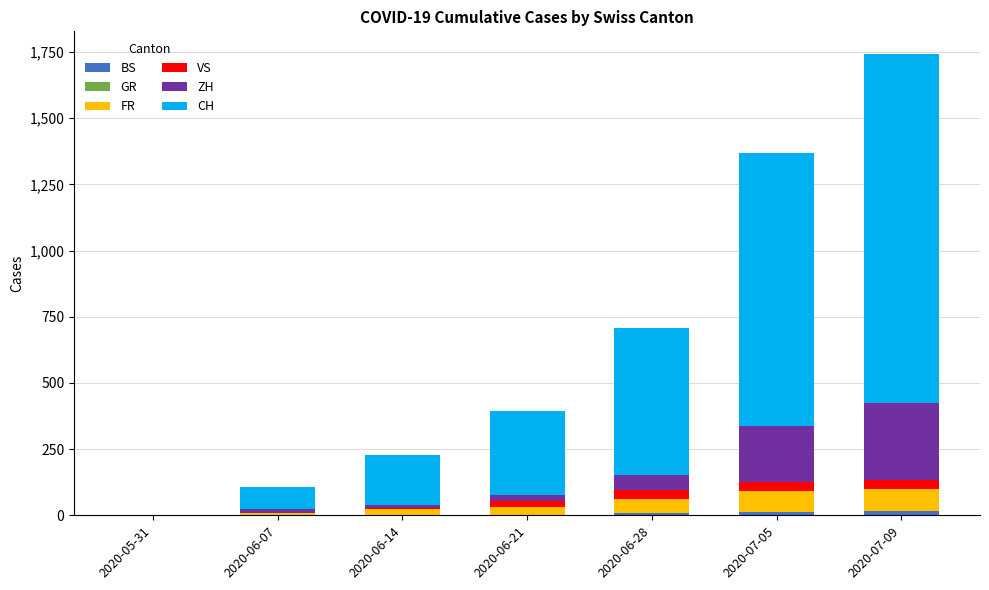

At which category does the chart reach its minimum across all series?

2020-06-21